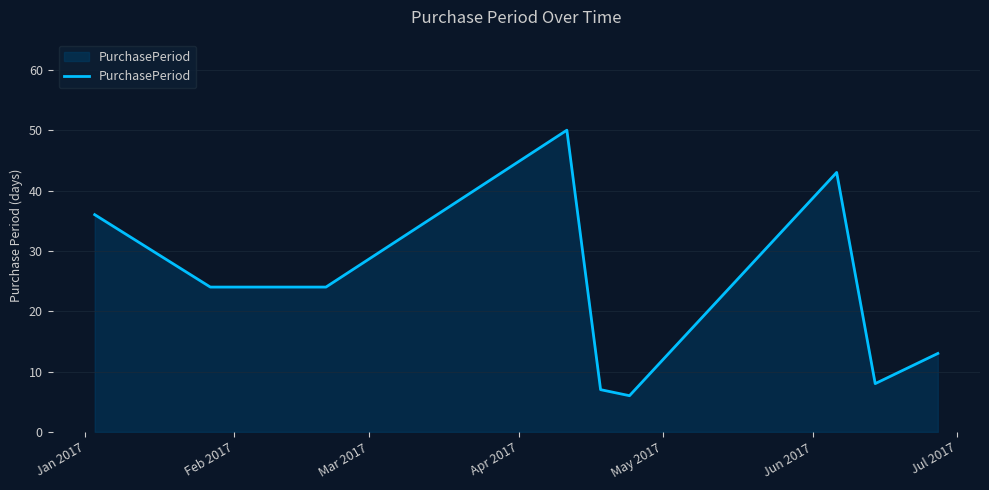

What is the difference between the maximum and minimum values?

44